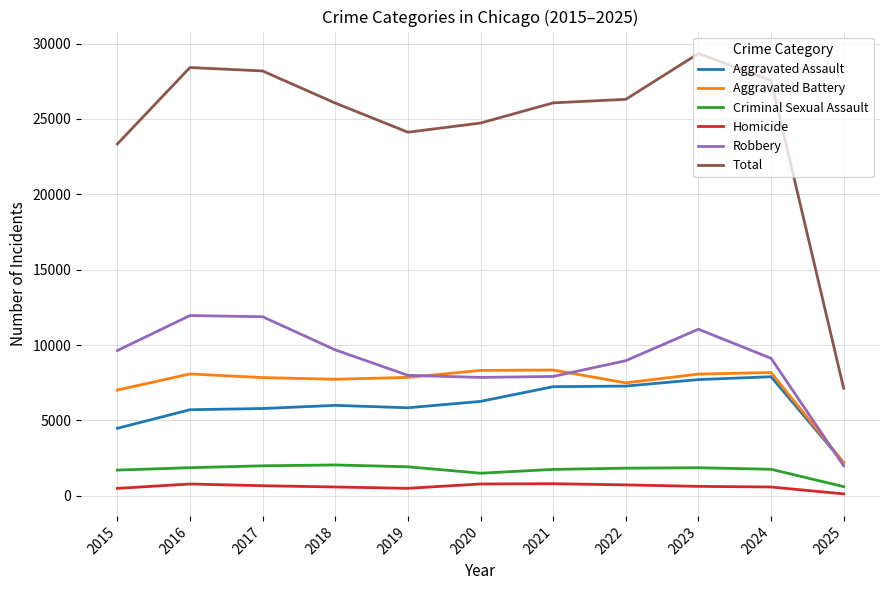

Which series changed the most between 2023 and 2025?

Total